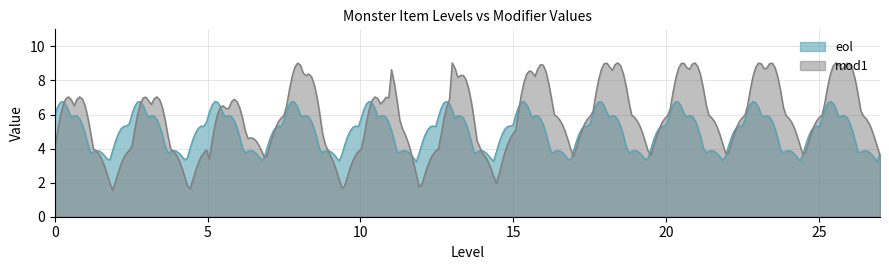

Is it true that mod1 equals 2 at 11?

False